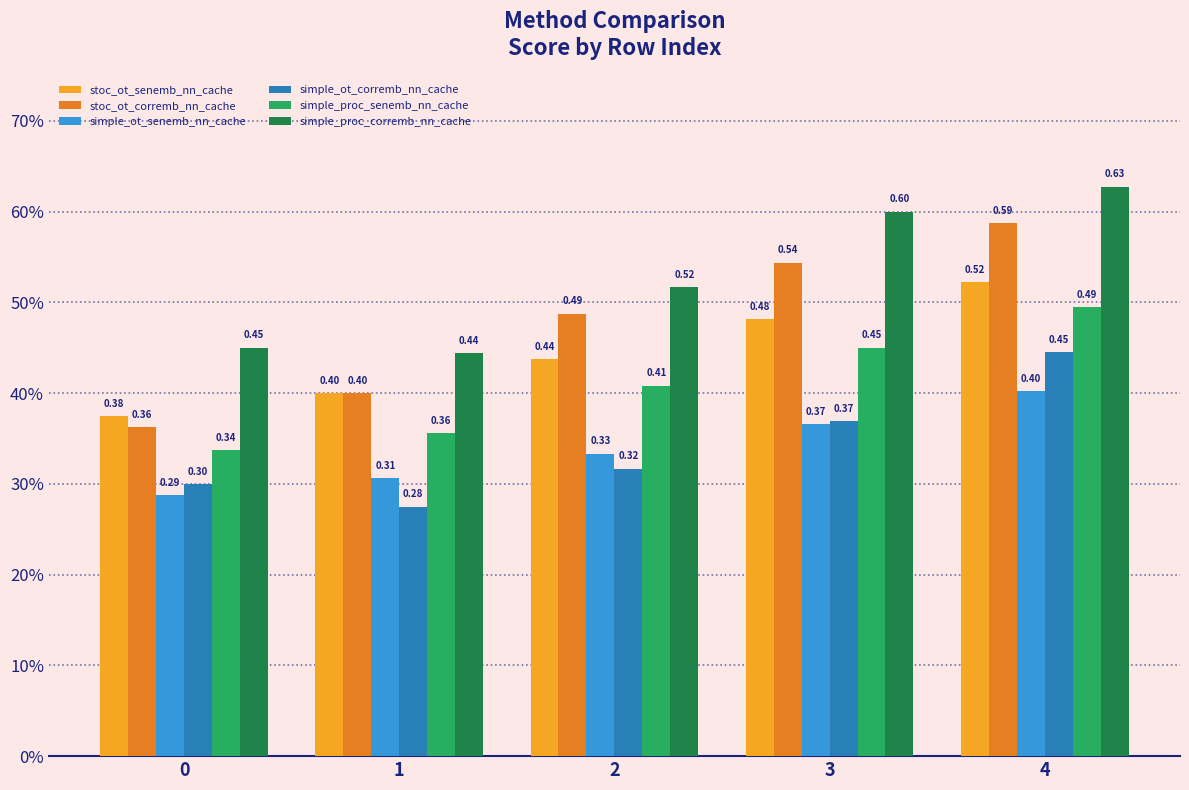

Does the chart contain stacked bars?

No